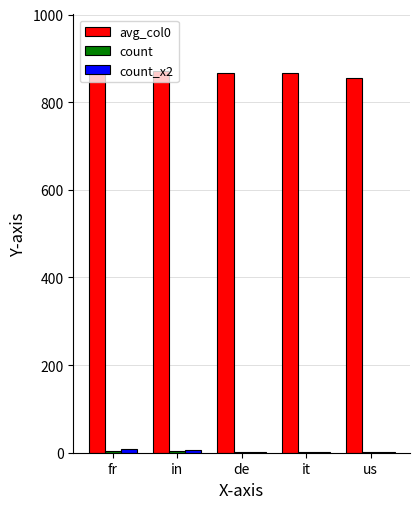

What is the total value across all series at fr?

876.8